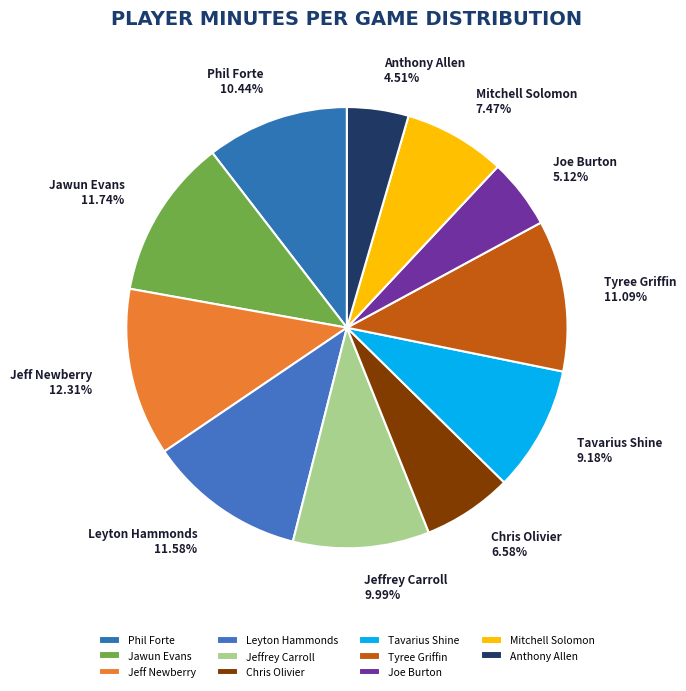

True or false: Jawun Evans accounts for 26% of the total.

False